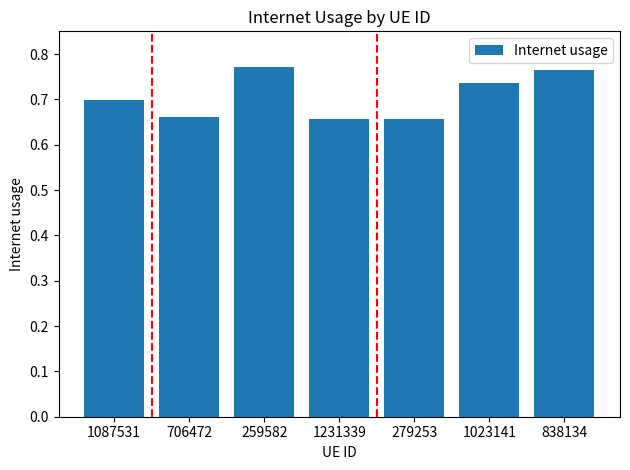

Are the bars horizontal?

No